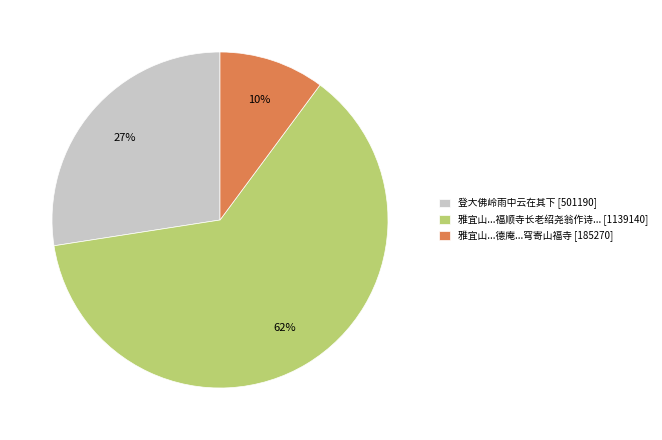

Is there a majority slice in this chart?

Yes